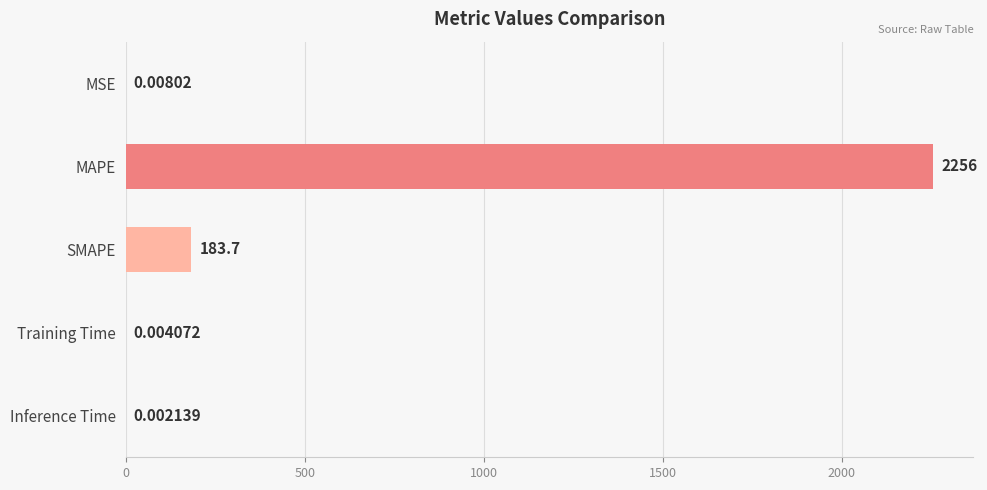

What is the sum of the values at MAPE and Training Time?

2255.7